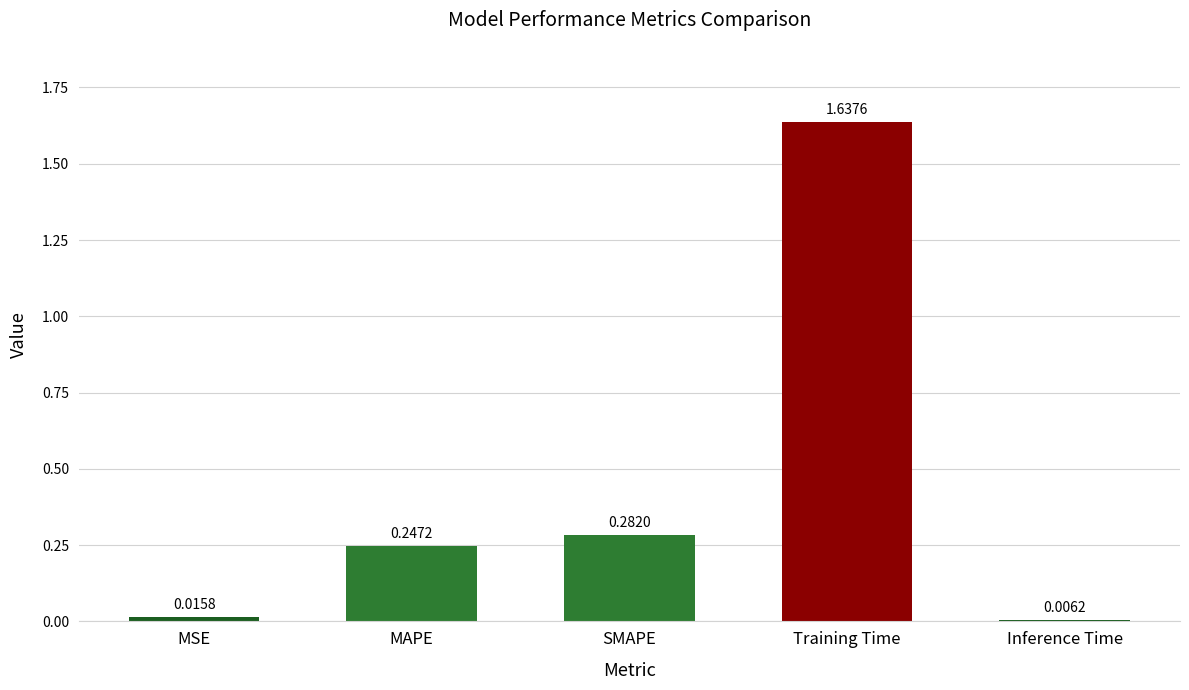

The value at Training Time is 0.6. True or false?

False